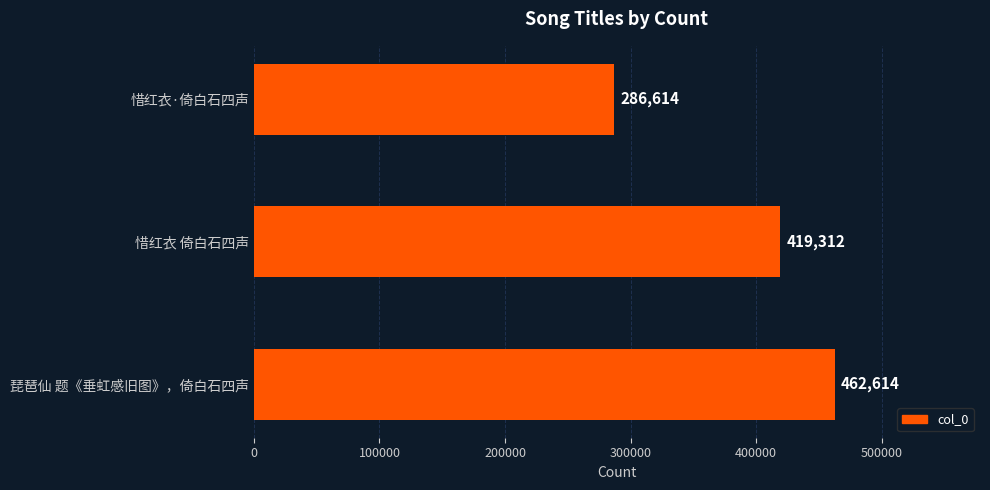

What is the ratio of the value at 惜红衣 倚白石四声 to the value at 琵琶仙 题《垂虹感旧图》，倚白石四声?

0.9